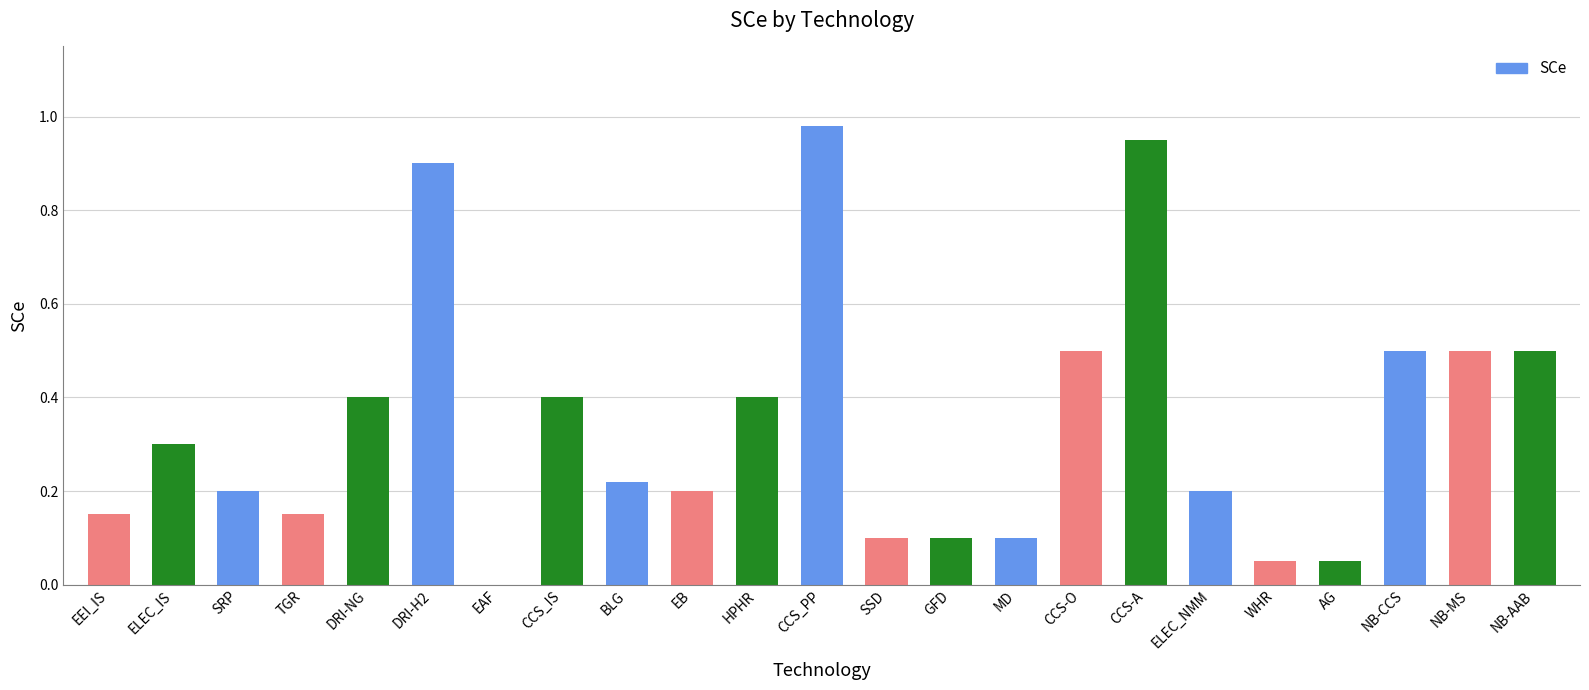

Between CCS-O and ELEC_IS, which is larger?

CCS-O